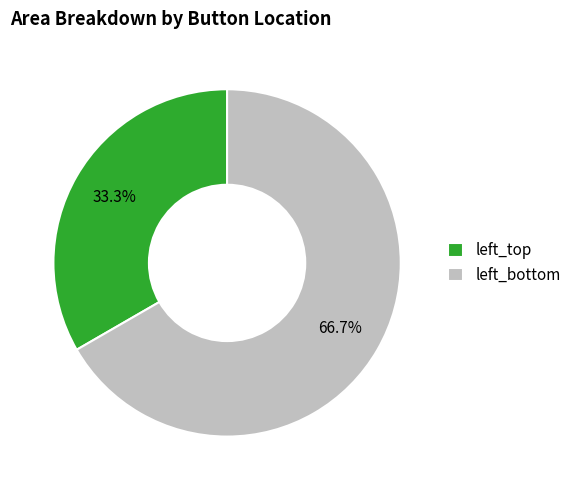

Count the number of slices in the pie.

2